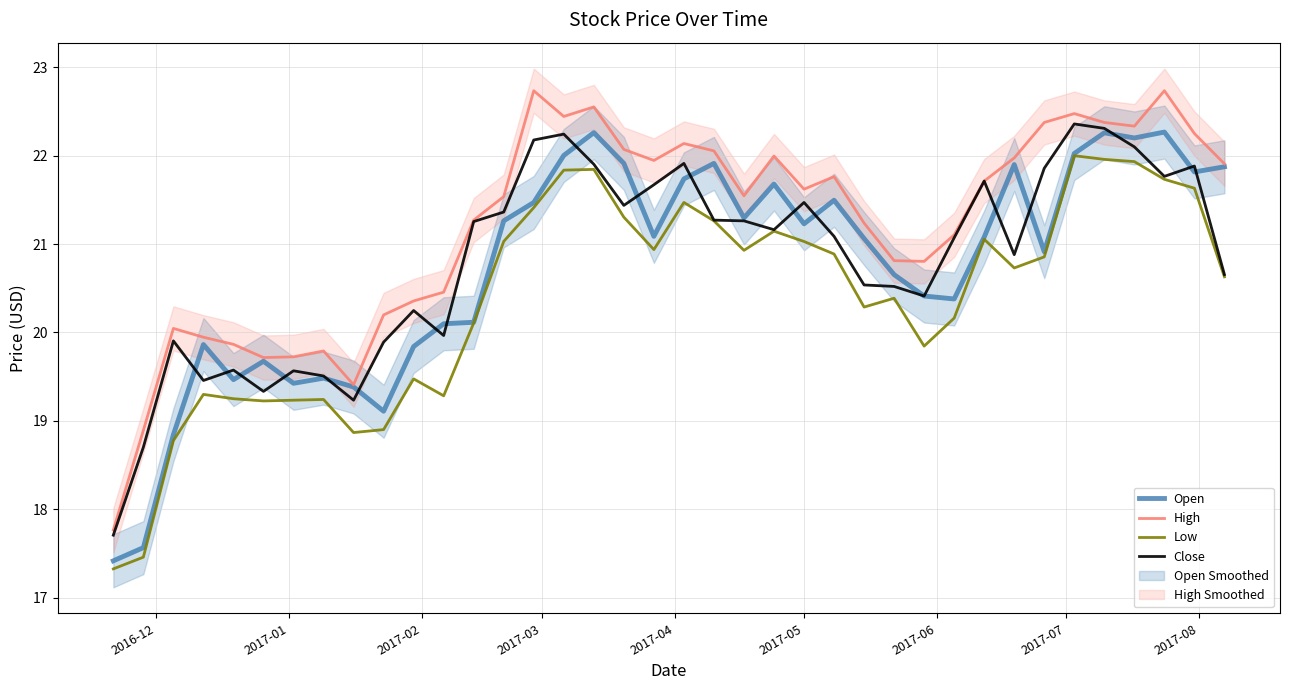

At how many categories does at least one series exceed 18?

37